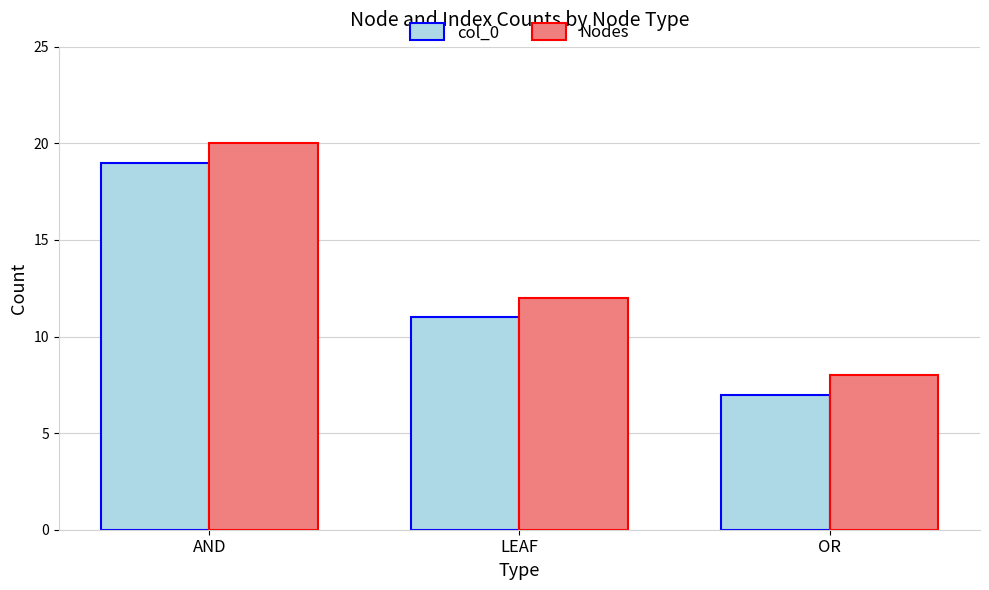

What is the difference between the second highest and minimum values in the col_0 series?

4